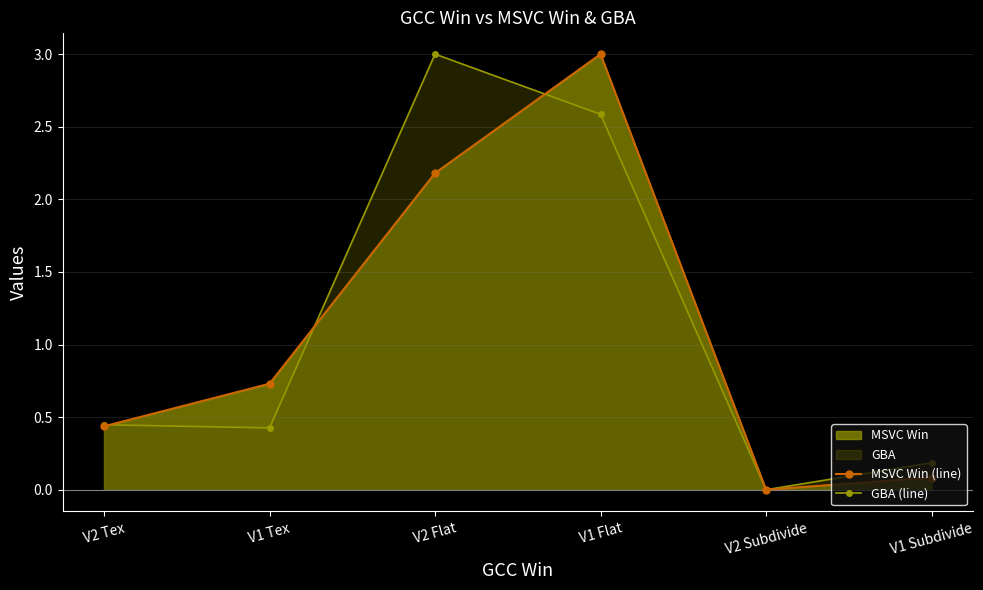

At which category is the sum across all series the highest?

V1 Flat